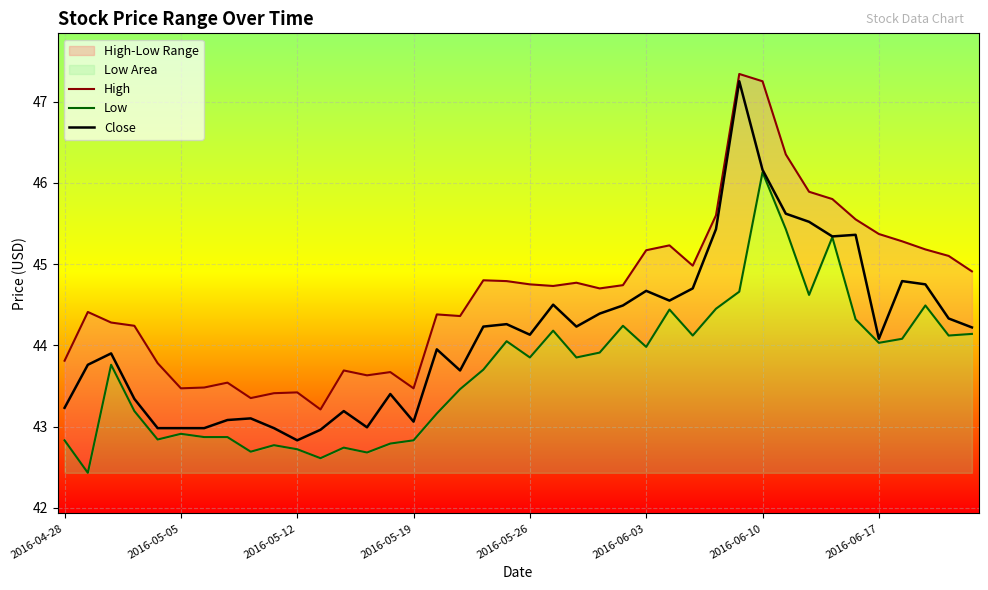

What is the minimum value for Close?

42.8